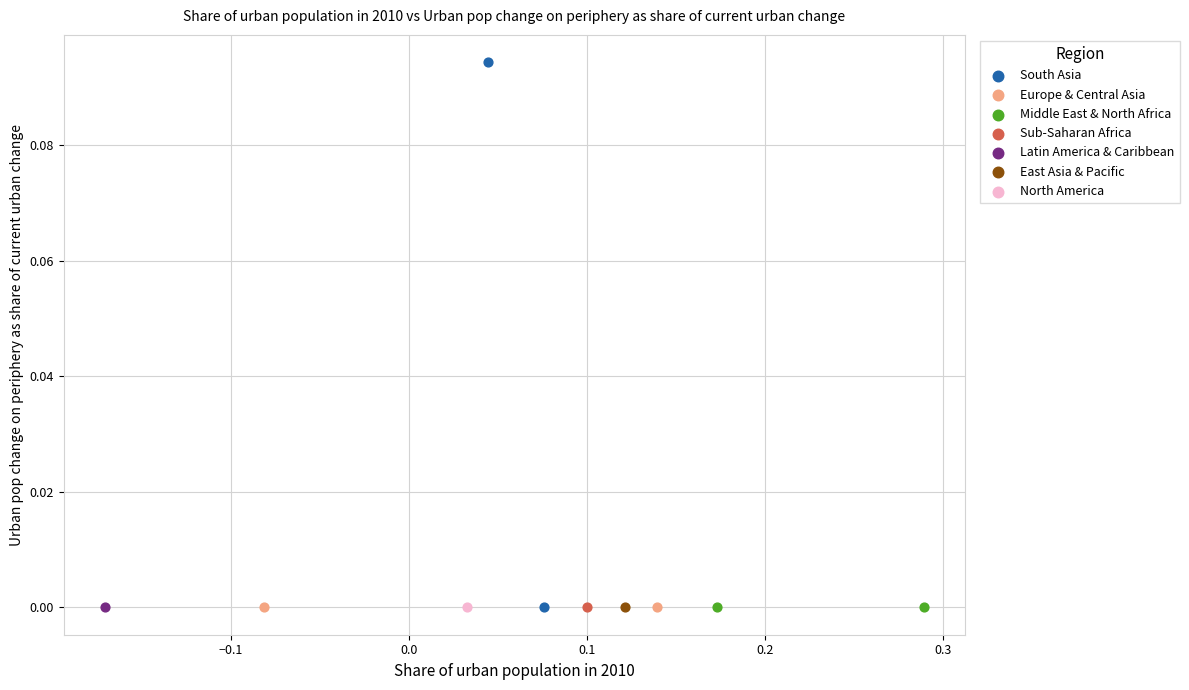

What are all the series names shown in the legend?

South Asia, Europe & Central Asia, Middle East & North Africa, Sub-Saharan Africa, Latin America & Caribbean, East Asia & Pacific, North America